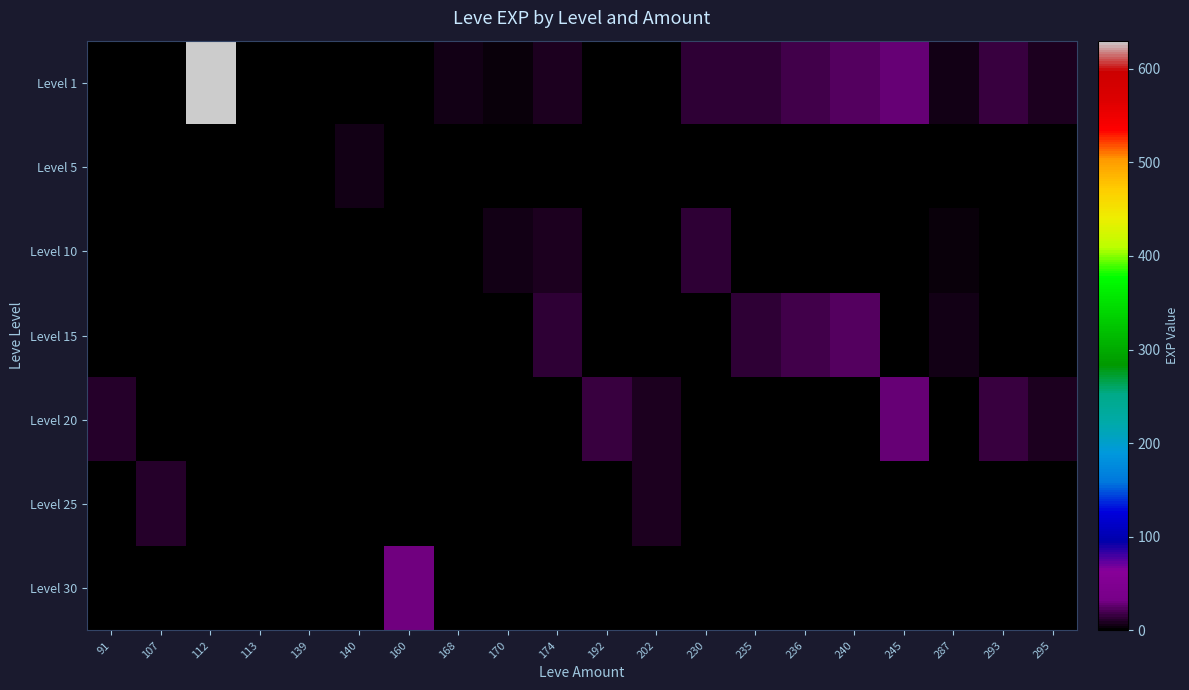

What is the spread (max minus min) of values at 295?

8